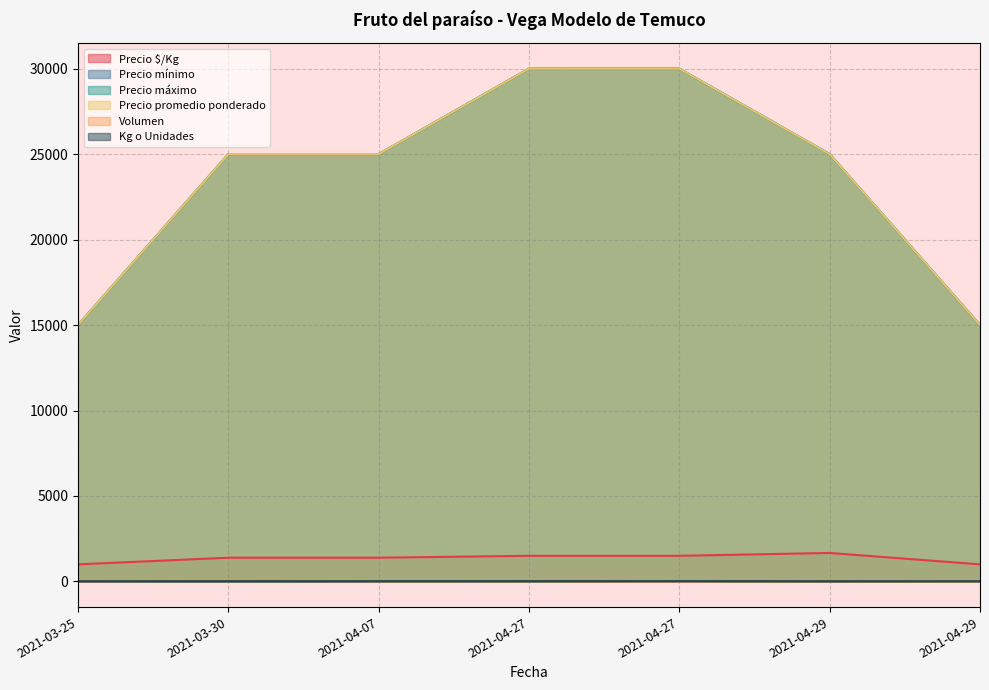

What are all the series names shown in the legend?

Precio $/Kg, Volumen, Precio mínimo, Precio máximo, Precio promedio ponderado, Kg o Unidades